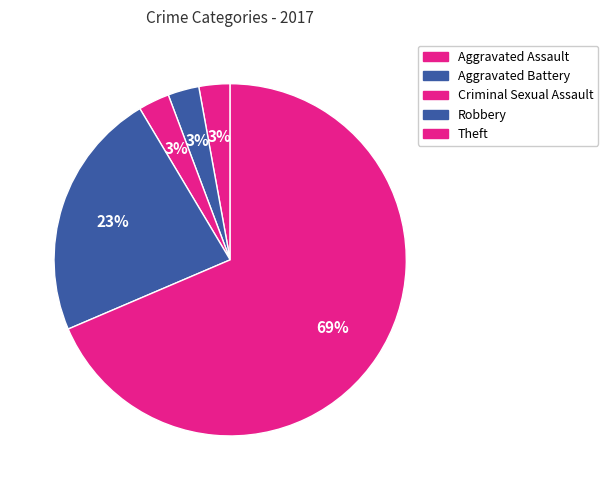

To the nearest percent, what percentage of the pie is Aggravated Assault?

3%